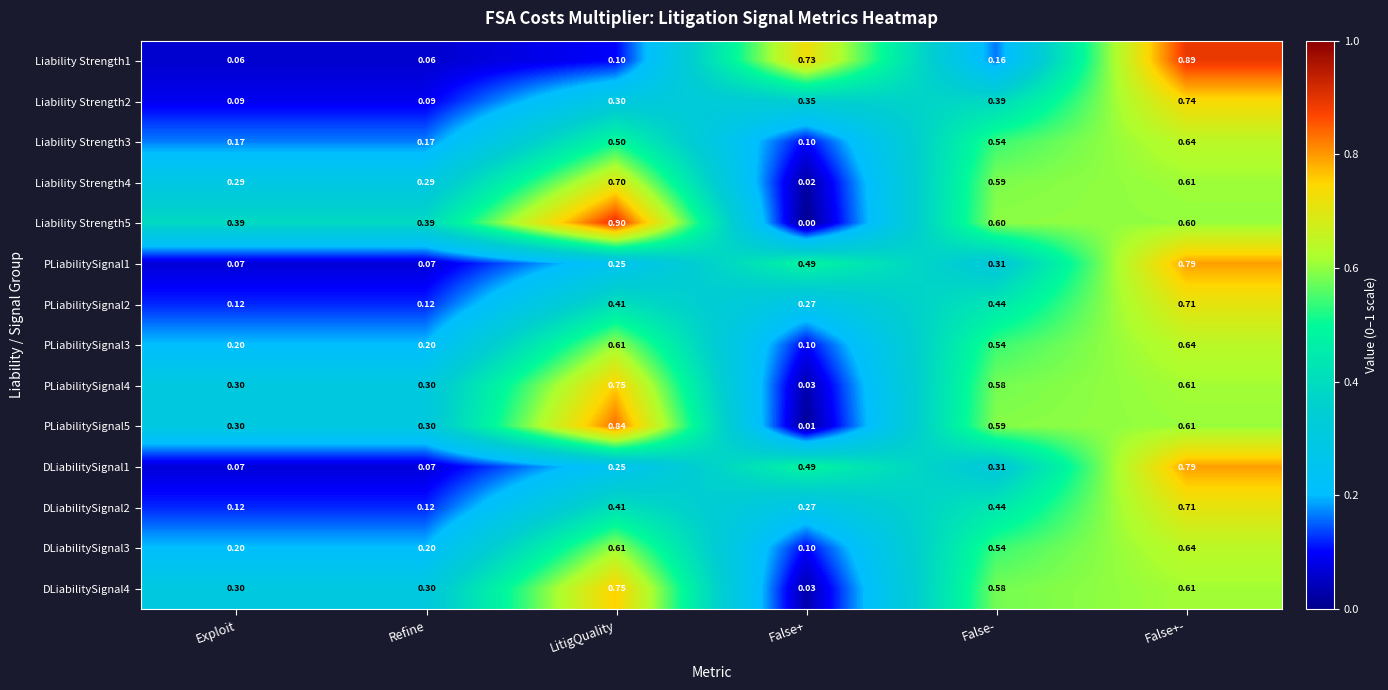

At which category is the sum across all series the highest?

False+-